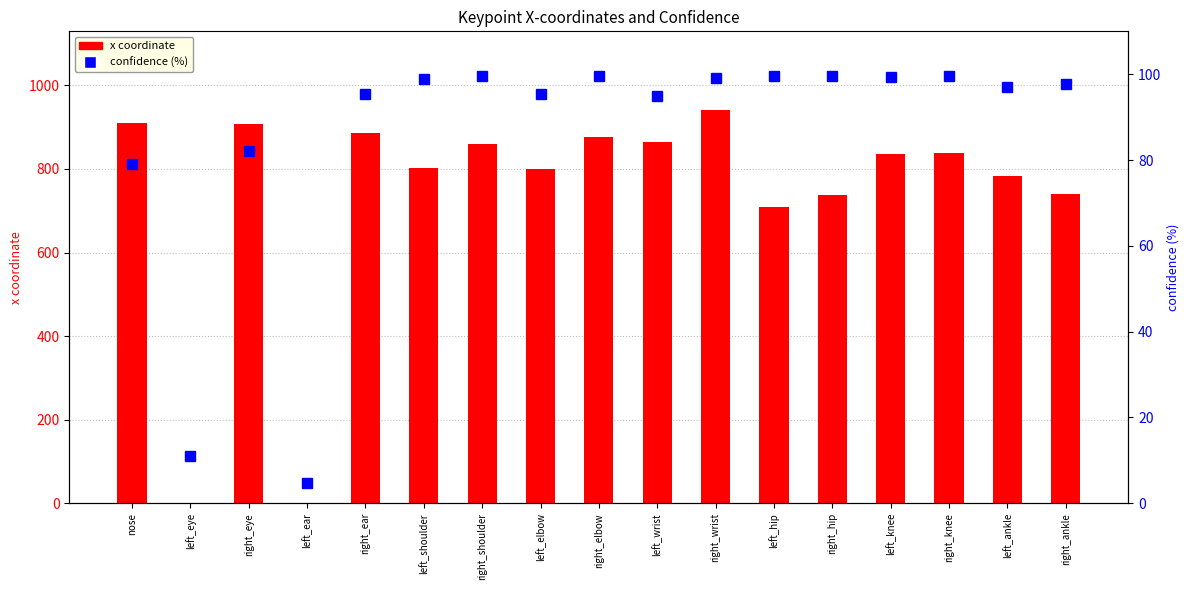

Does the chart contain any negative values?

No